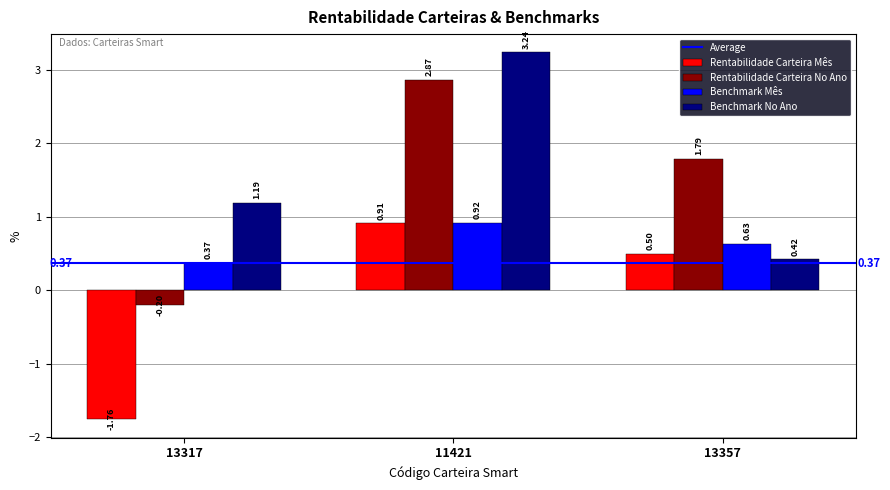

How many values in Rentabilidade Carteira No Ano are above zero?

2